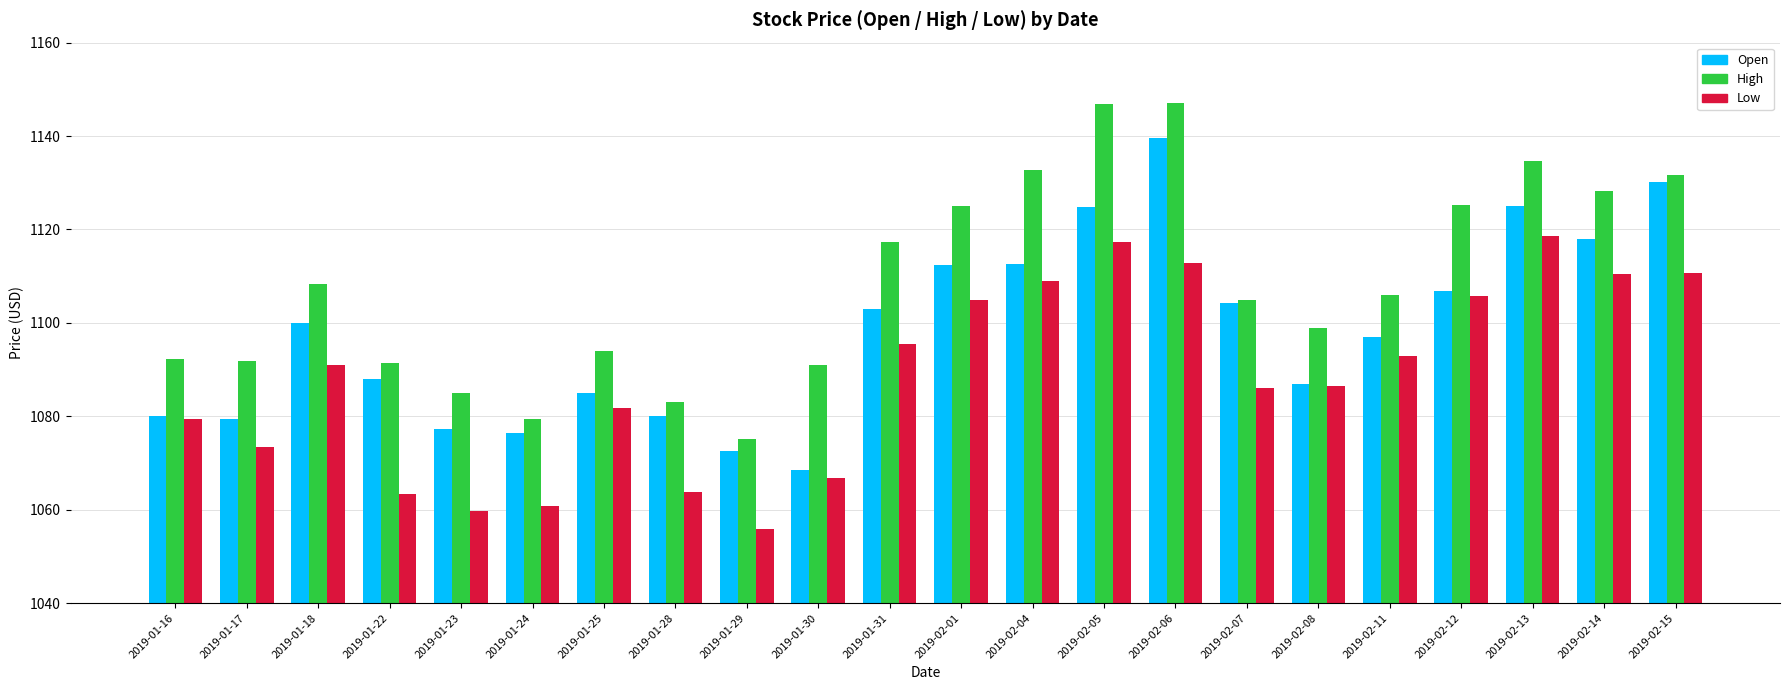

Which series has the largest total across all categories?

High